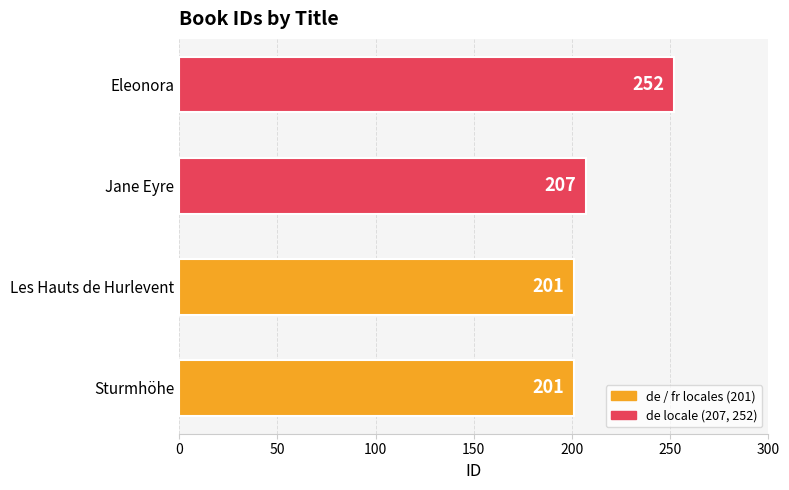

Reading top to bottom, what are all the values shown in this chart?

Eleonora=252	Jane Eyre=207	Les Hauts de Hurlevent=201	Sturmhöhe=201